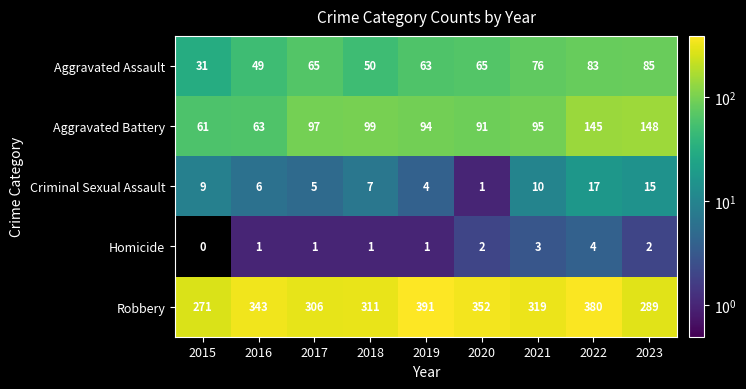

Count the number of categories in the chart.

9